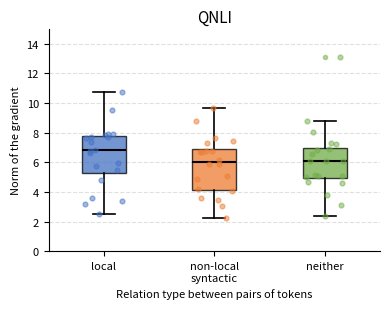

Where is the lower edge of the box for local on the y-axis? The values are not printed on the chart, so give them approximately, as read against the axis.

5.2